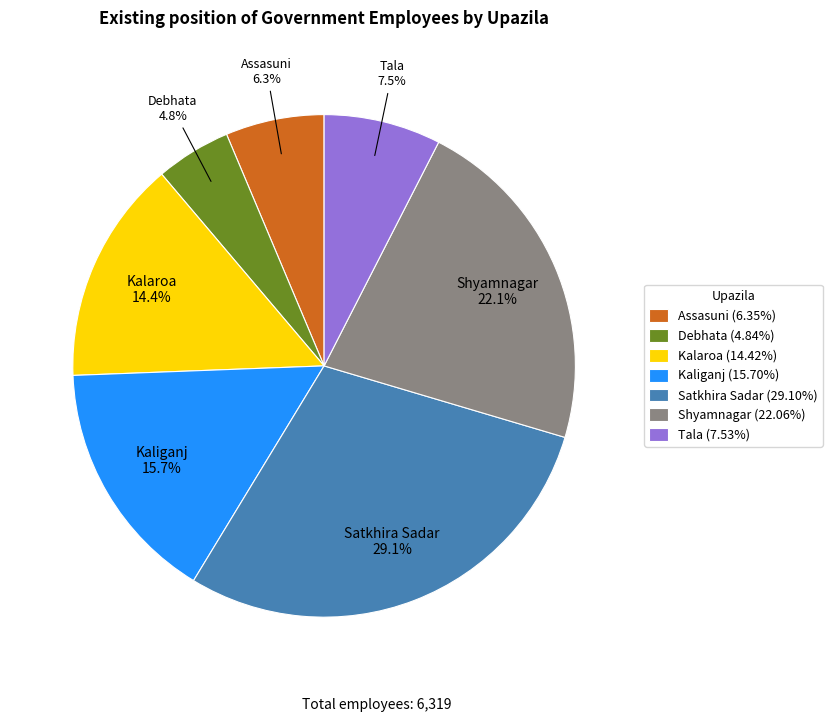

Which has a higher value, Kaliganj or Tala?

Kaliganj